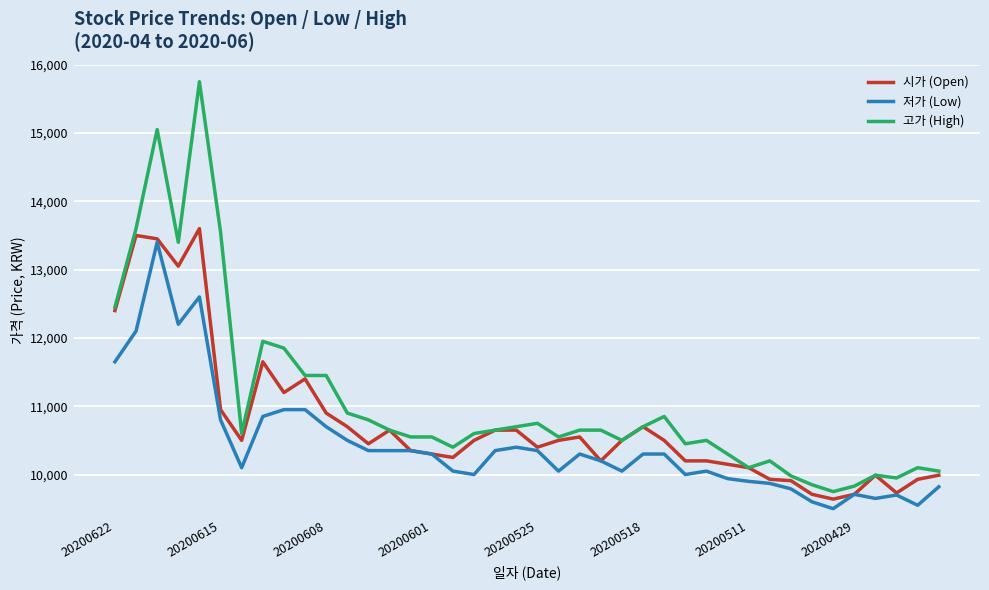

How many categories are shown in the chart?

40